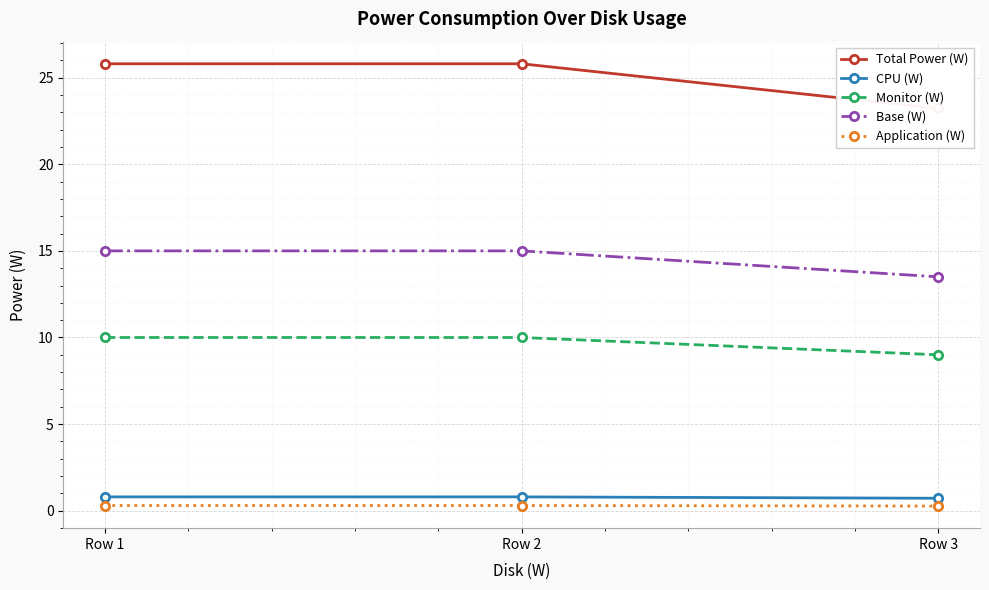

How many distinct data groups are displayed?

5